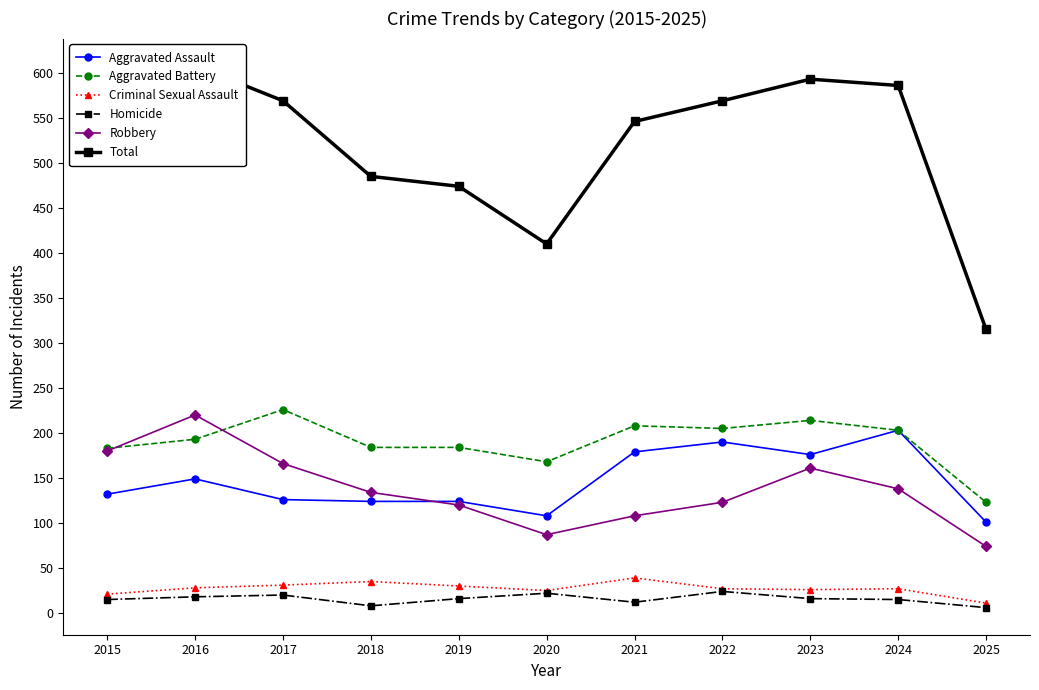

Which has a higher value, 2015 or 2024?

2024